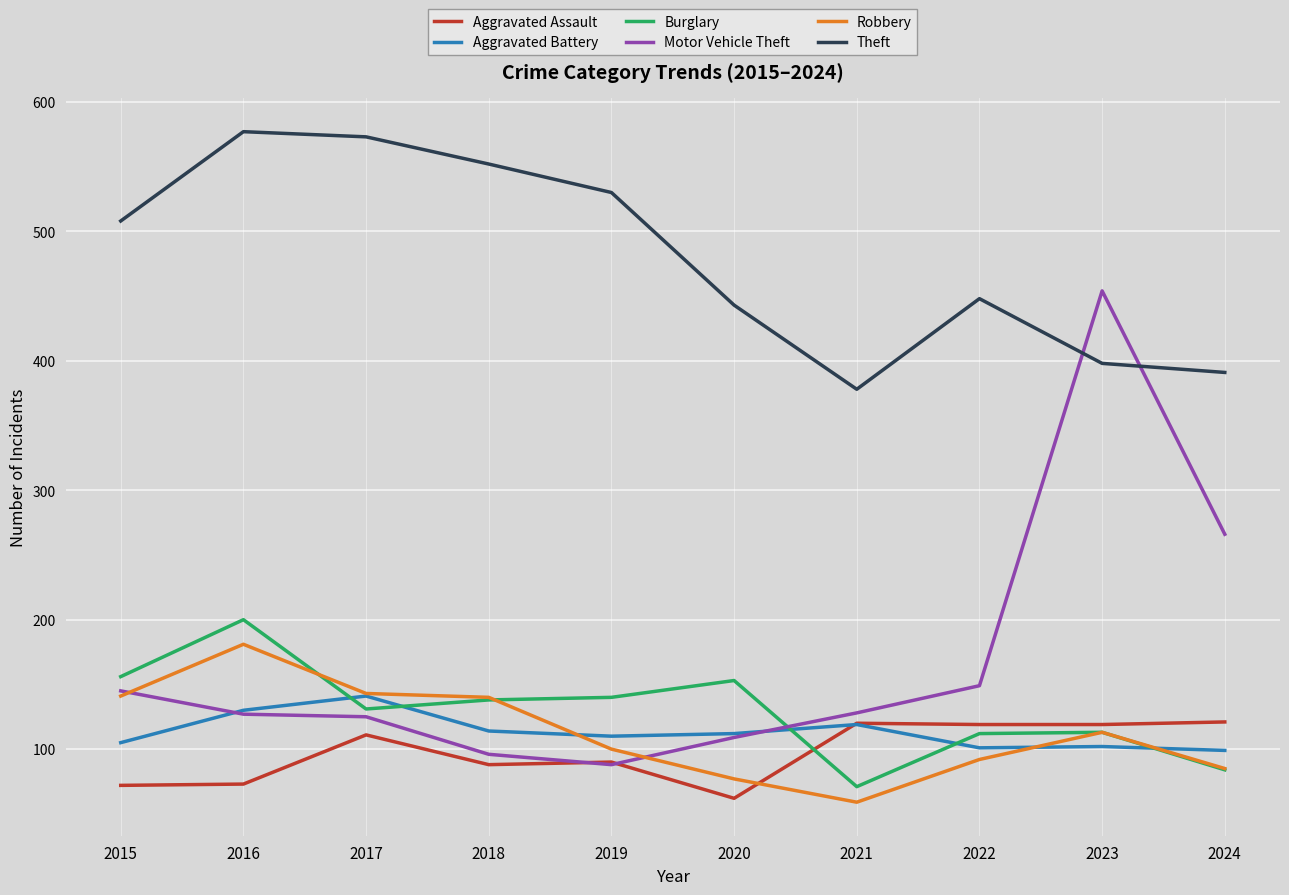

What are all the series names shown in the legend?

Aggravated Assault, Aggravated Battery, Burglary, Motor Vehicle Theft, Robbery, Theft